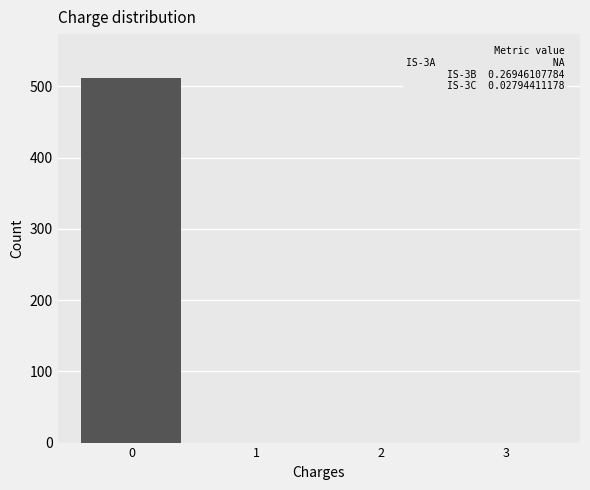

Reading left to right, list all the values displayed in this chart.

0=512	1=0	2=0	3=0